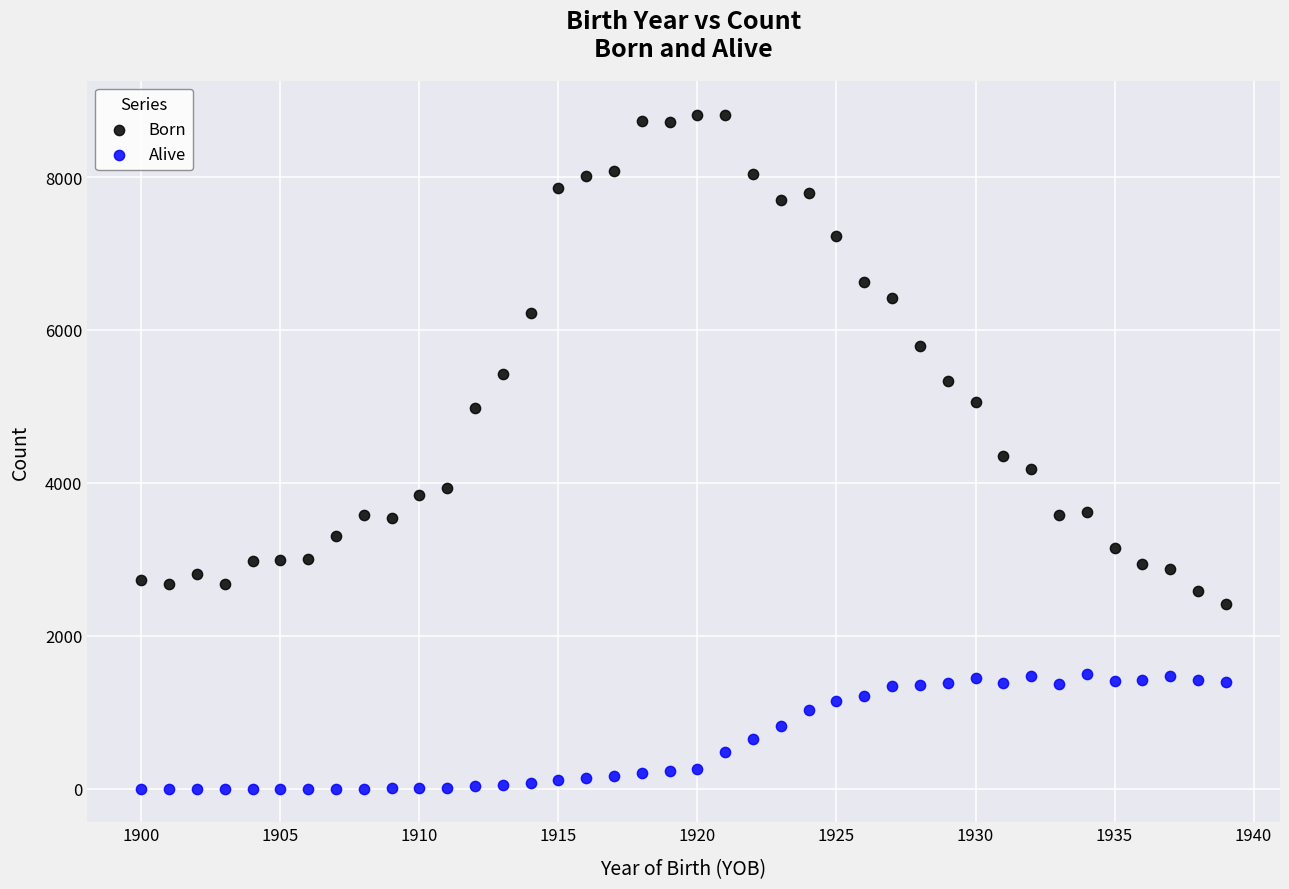

What is the X range (max minus min) for the scatter plot?

39